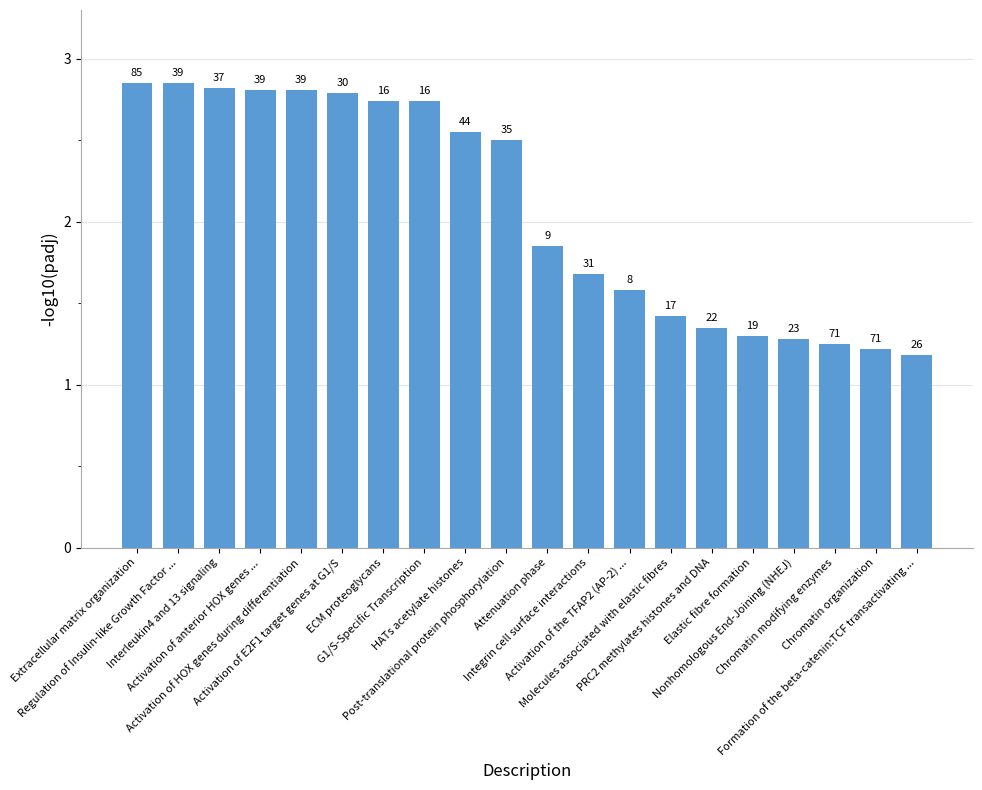

What is the change in value from Activation of HOX genes during differentiation to Chromatin organization?

-1.6